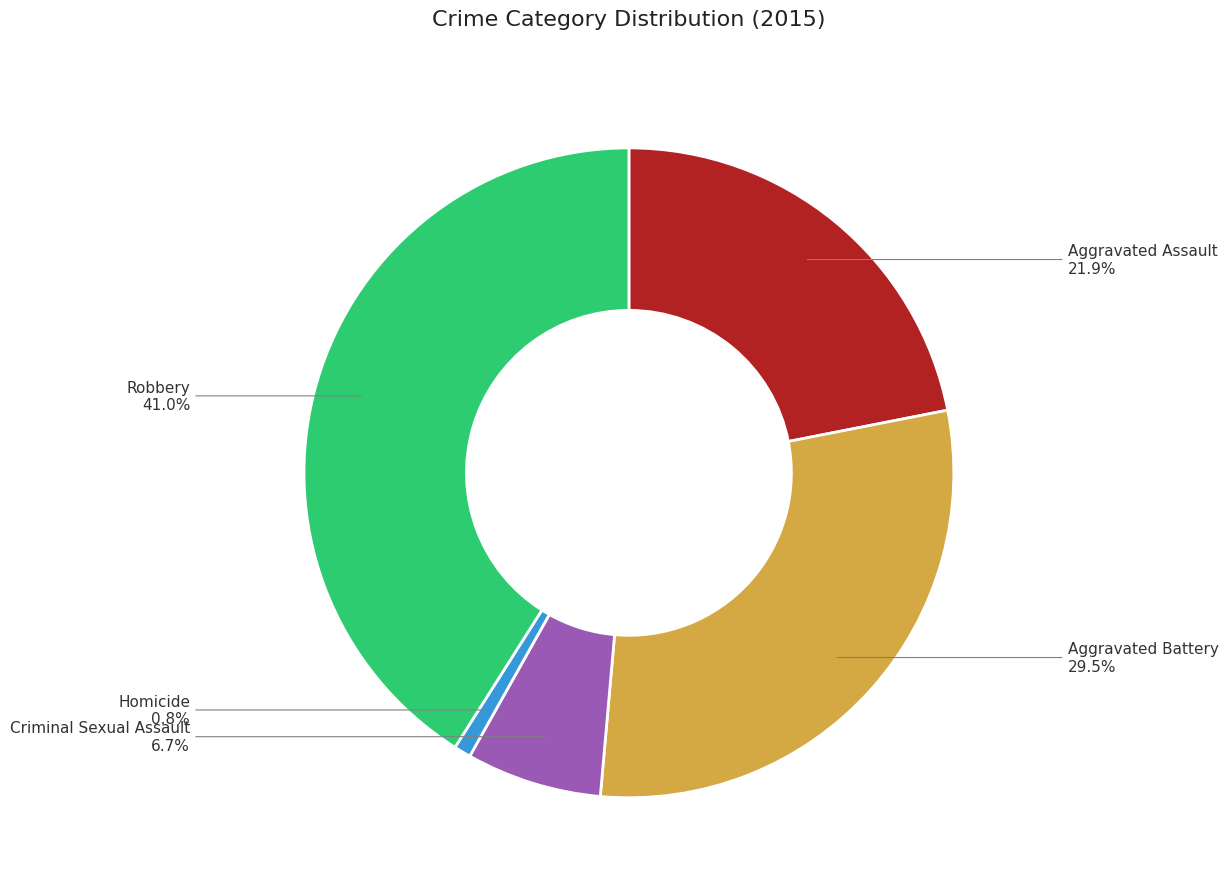

True or false: Homicide accounts for 1% of the total.

True